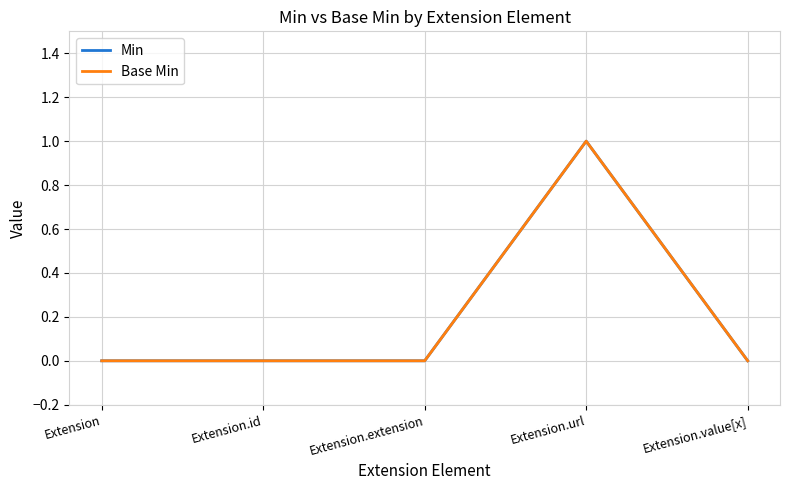

Does the chart have visible grid lines?

Yes